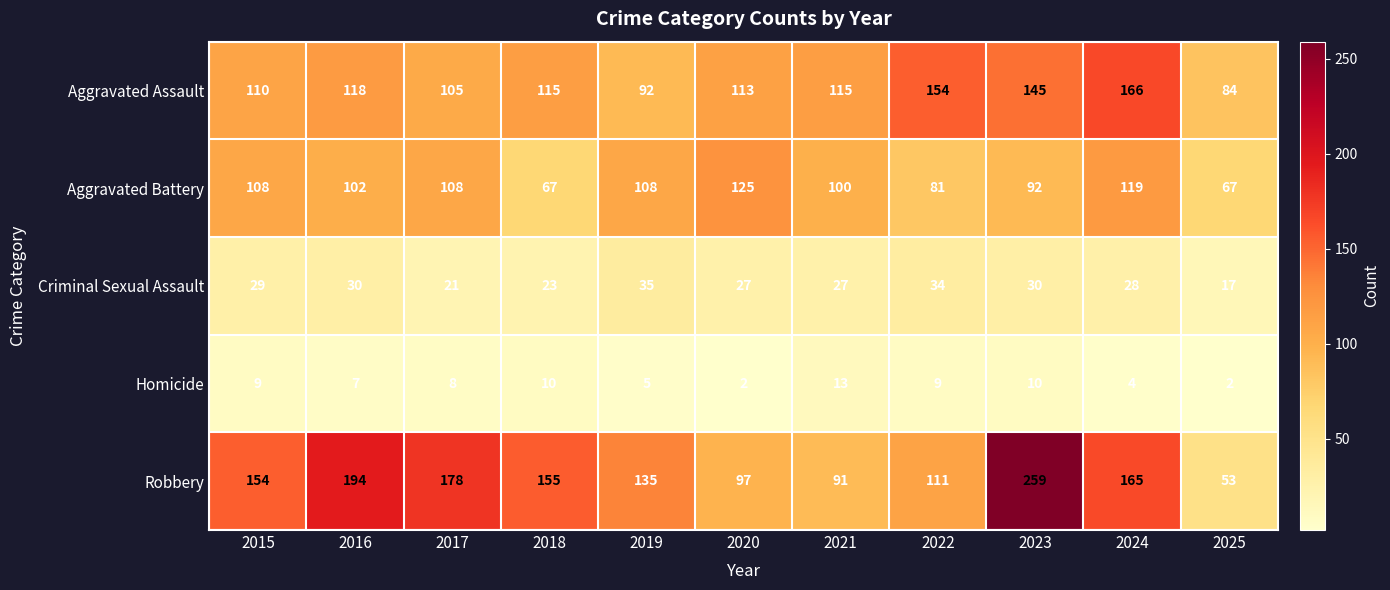

What is the difference between the second highest and second lowest values in the Robbery series?

103